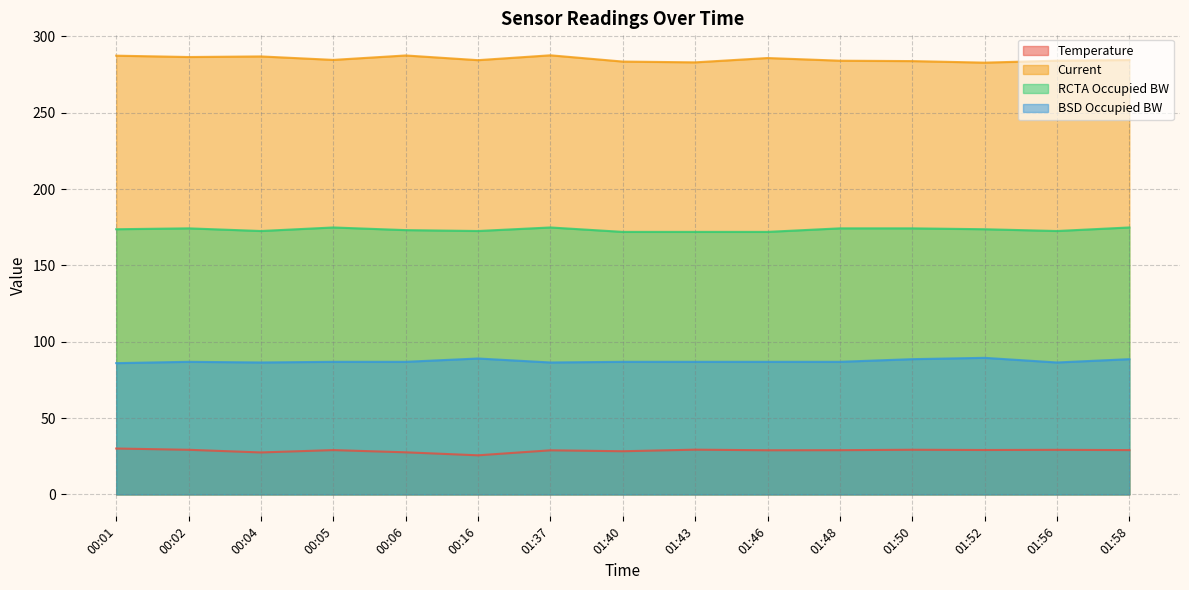

True or false: BSD Occupied BW has a value of 88.6 at 01:58.

True